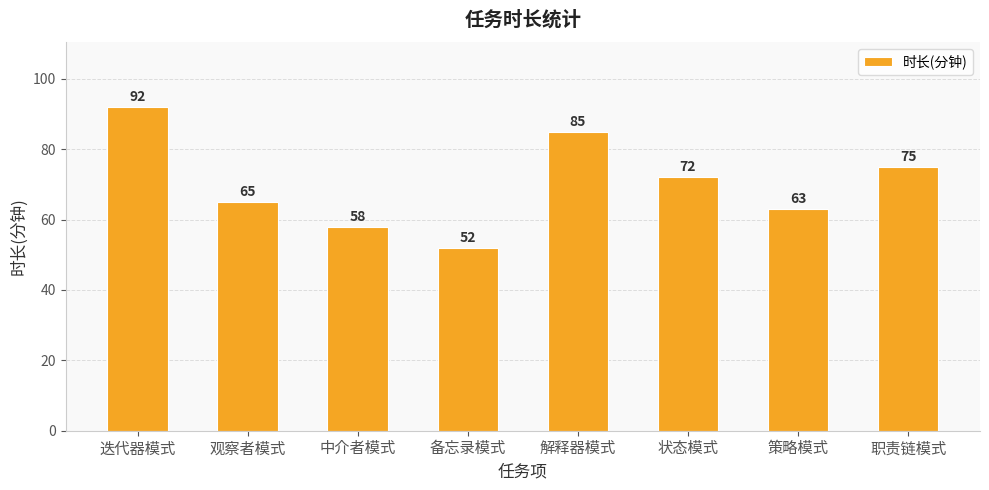

Are the bars grouped side by side (vs. stacked)?

No